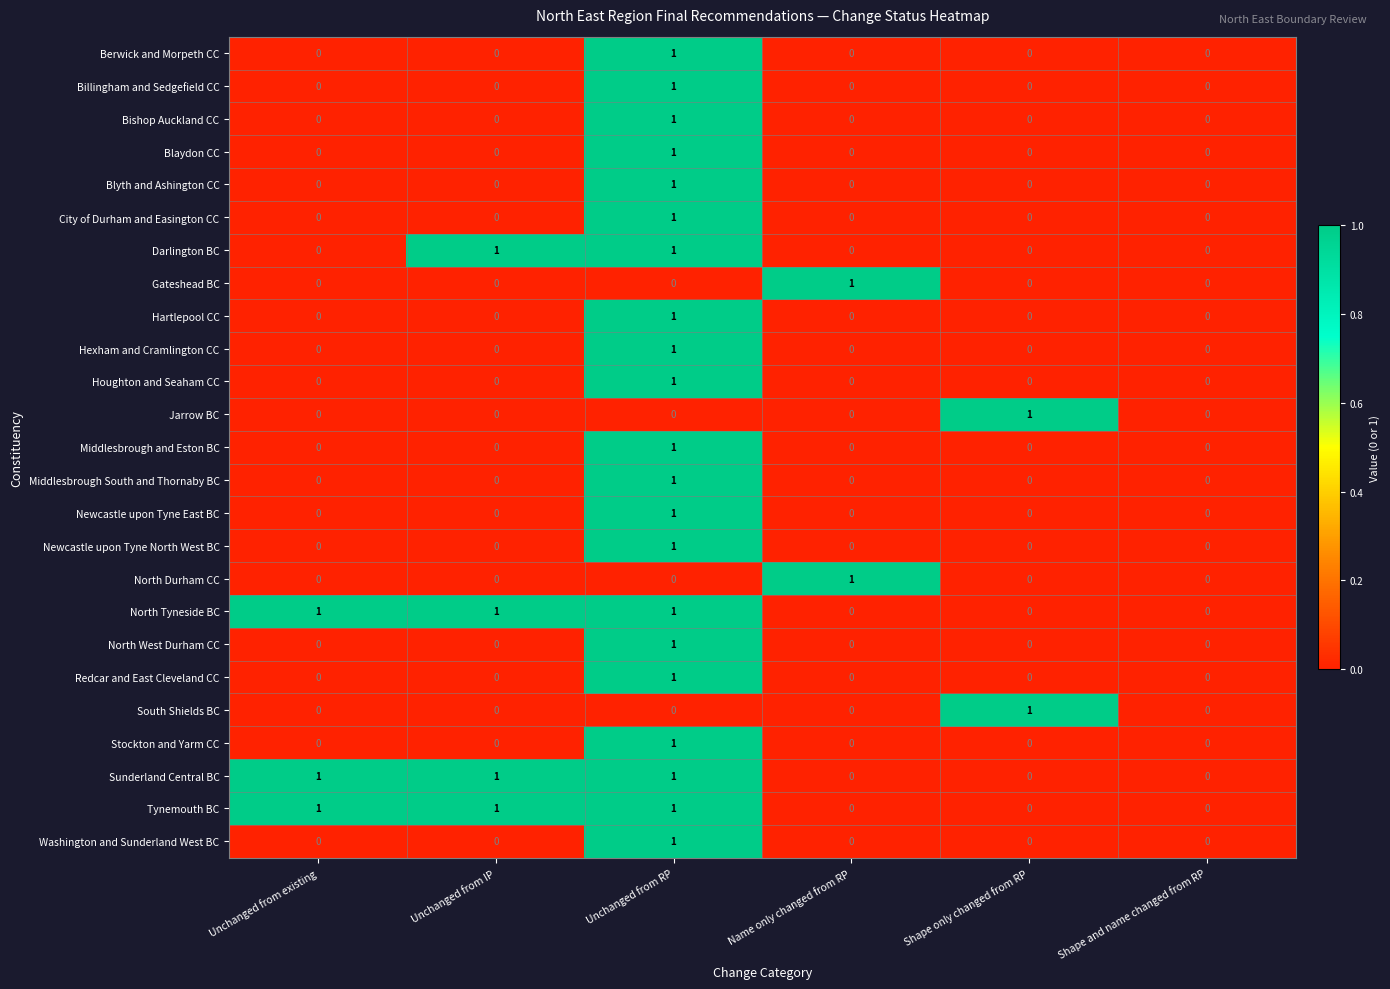

Count the South Shields BC values in the range 0 to 1.

6